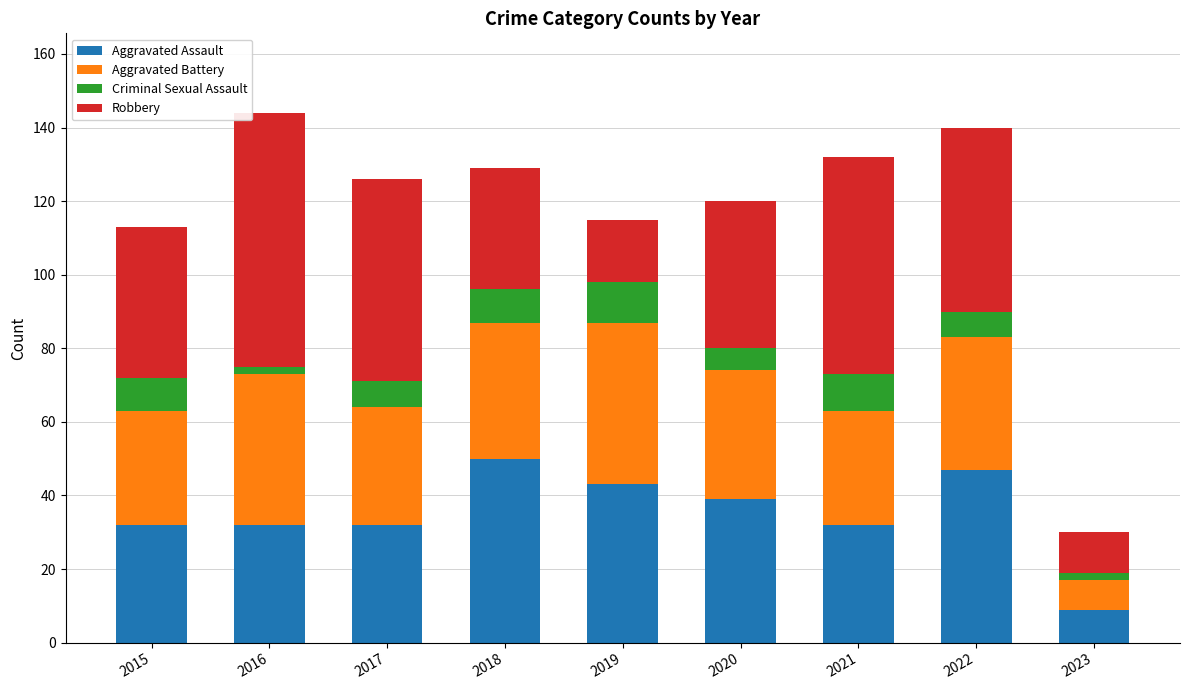

What is the total value across all series at 2022?

140